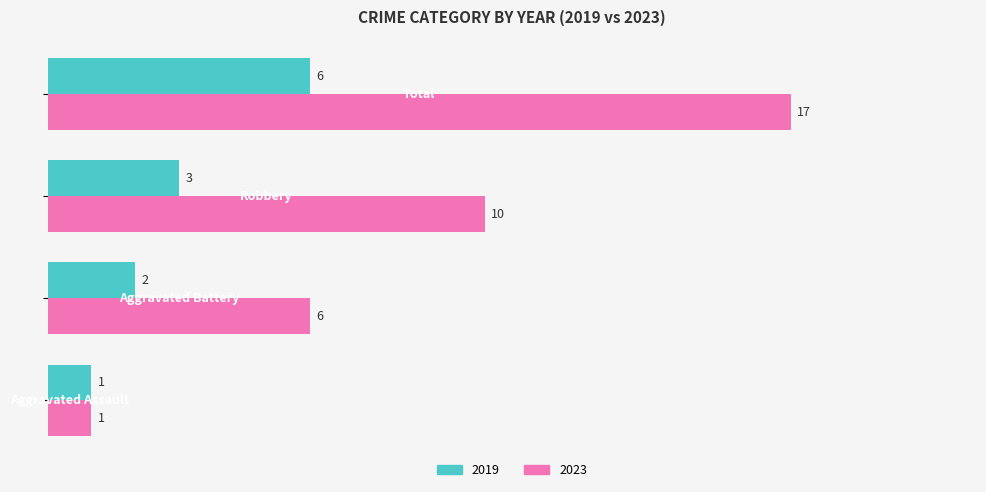

What is the maximum value shown in the chart?

17